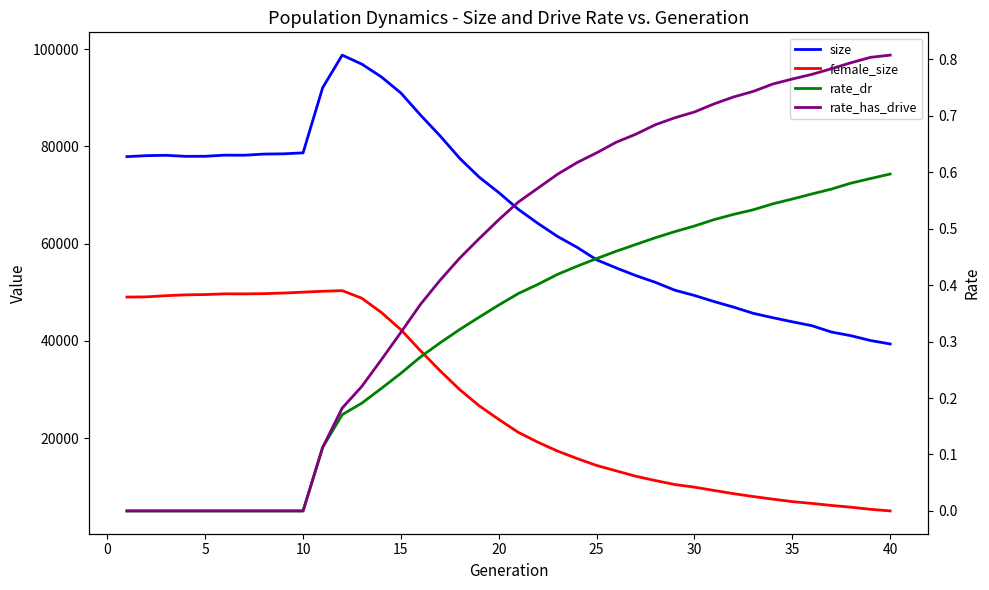

True or false: rate_dr and size cross at least once.

False